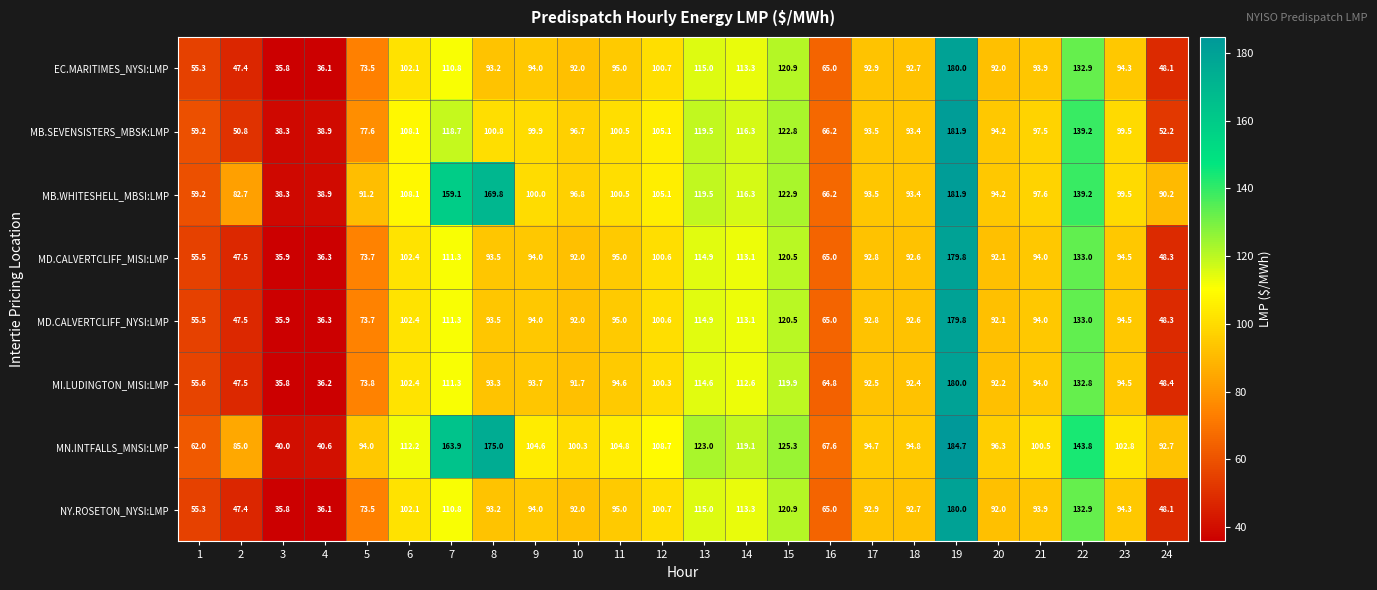

Is it true that NY.ROSETON_NYSI:LMP equals 35.8 at 3?

True